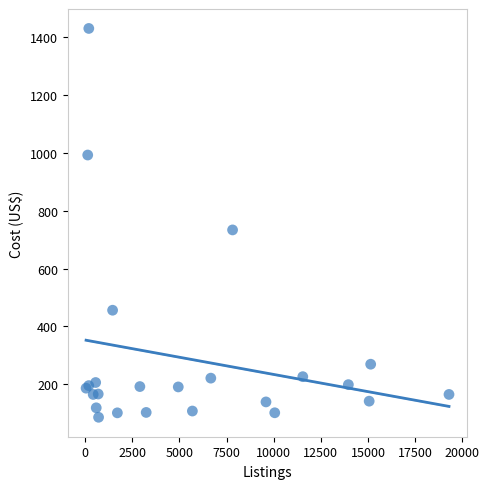

What Y value in the scatter plot is closest to 757?

733.5